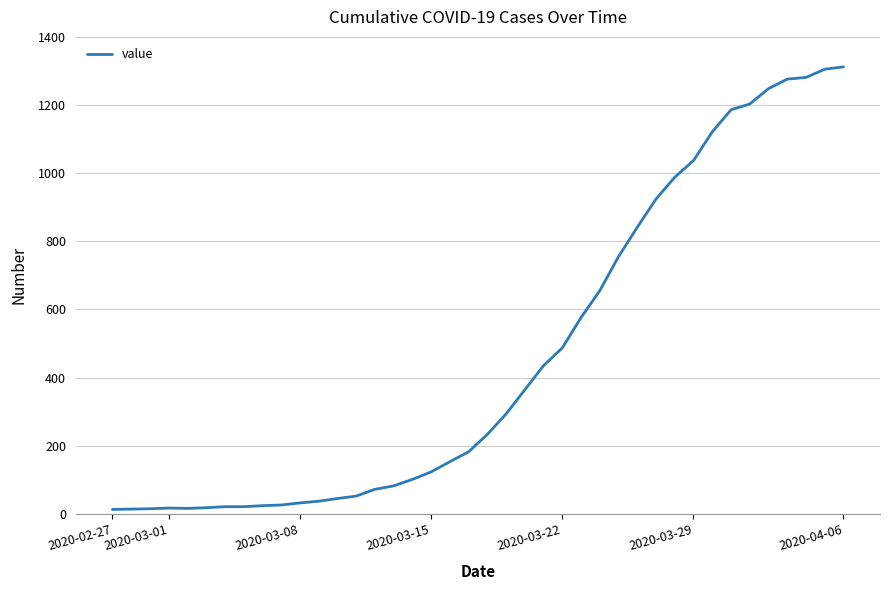

The chart shows a value of 475 at 2020-03-29. True or false?

False